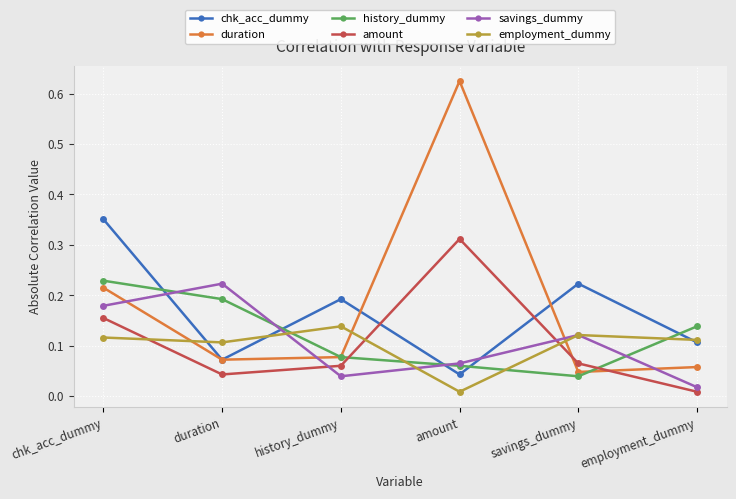

Where is the first local maximum for chk_acc_dummy?

history_dummy